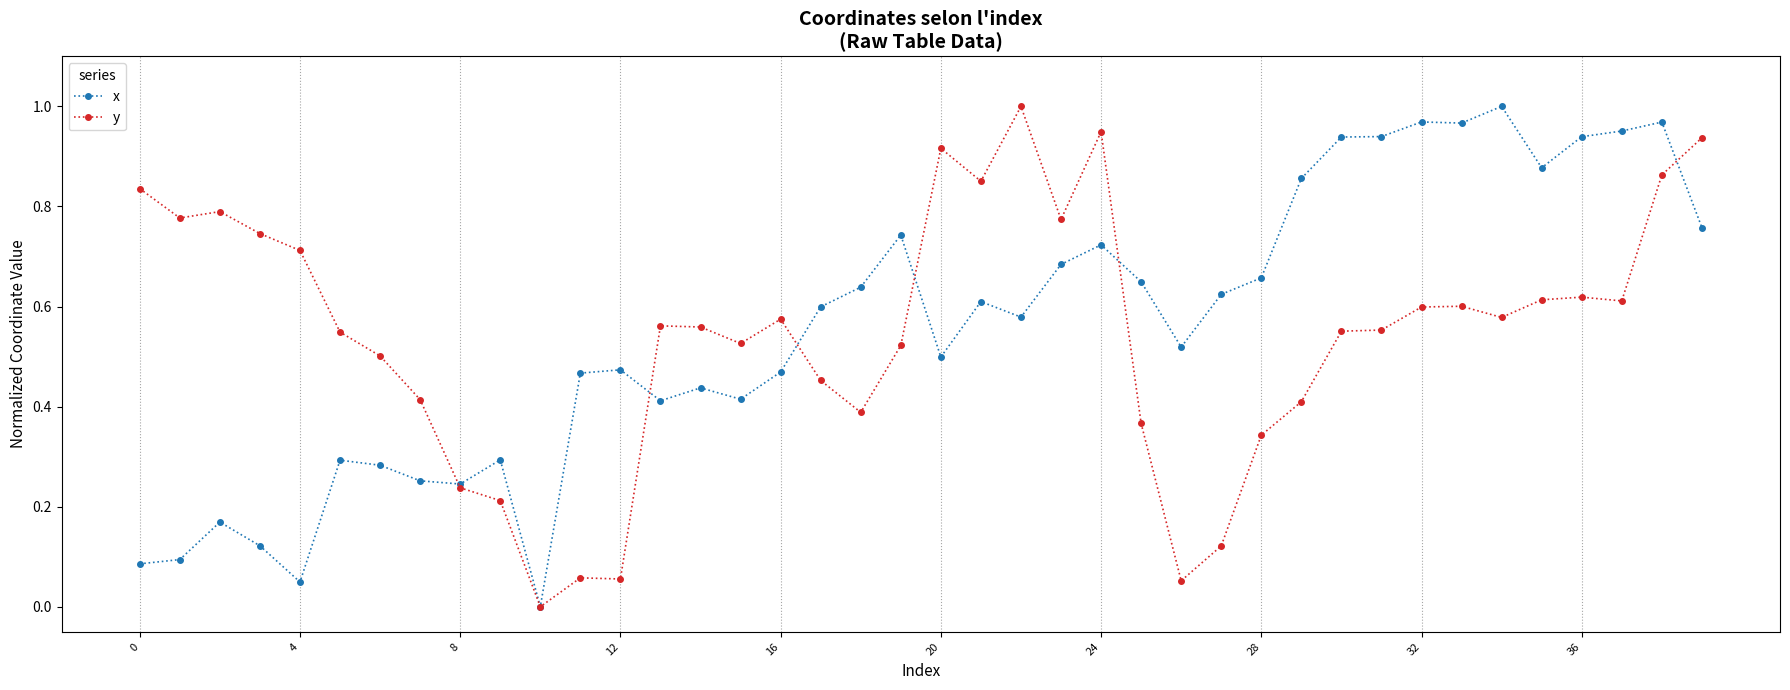

True or false: x has more than 0 interior local peaks.

True